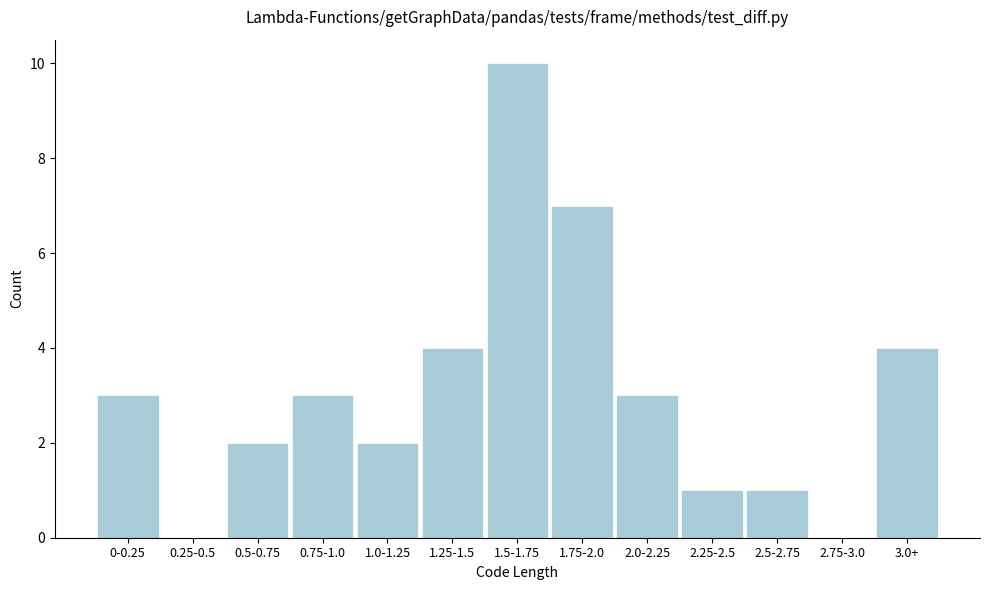

Reading right to left, transcribe all the data shown in this chart.

3.0+=4	2.75-3.0=0	2.5-2.75=1	2.25-2.5=1	2.0-2.25=3	1.75-2.0=7	1.5-1.75=10	1.25-1.5=4	1.0-1.25=2	0.75-1.0=3	0.5-0.75=2	0.25-0.5=0	0-0.25=3